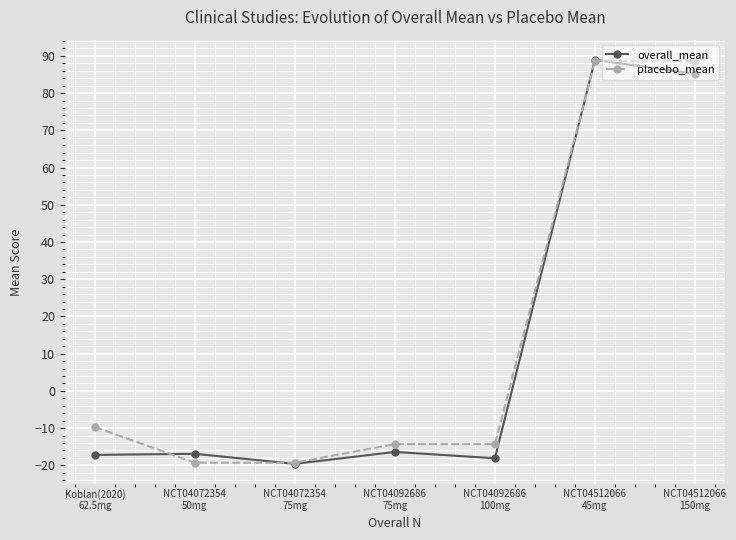

Where do overall_mean and placebo_mean first cross each other?

Koblan(2020)
62.5mg and NCT04072354
50mg